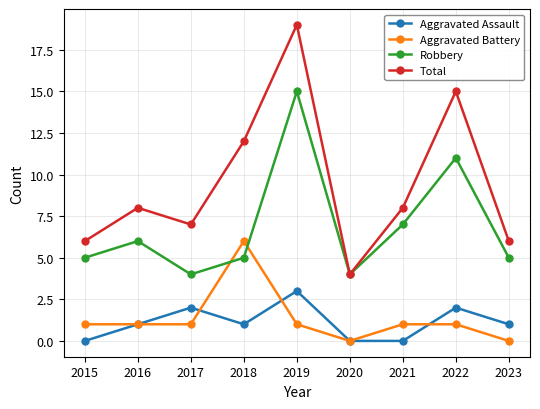

What is the difference between the maximum and minimum values in the Aggravated Assault series?

3